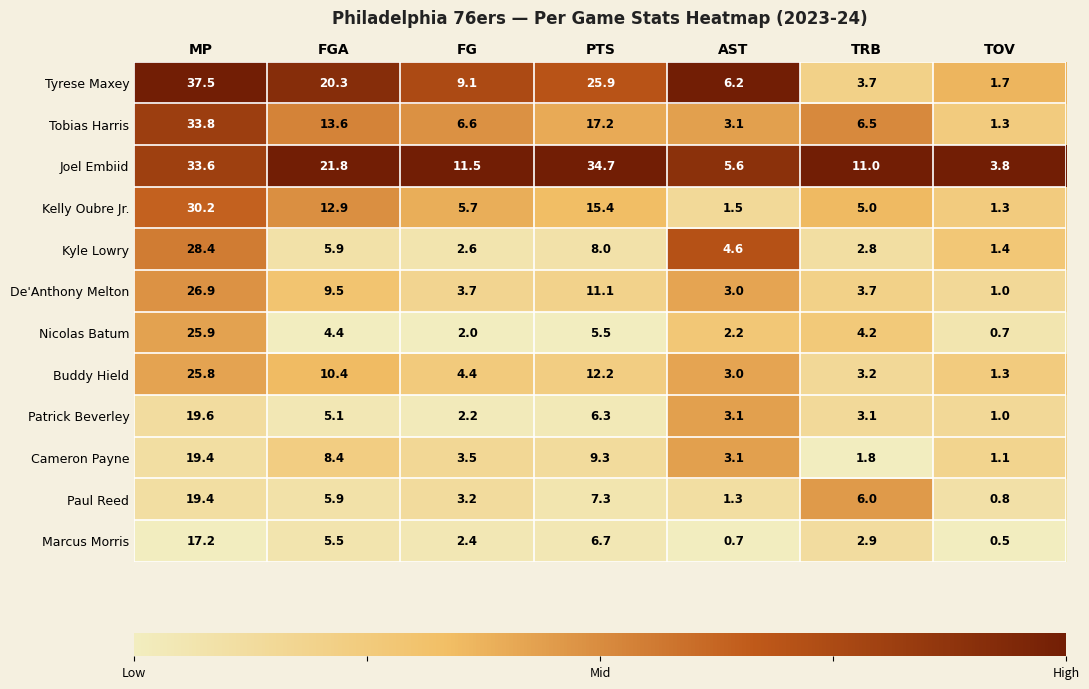

What is the total value across all series at FGA?

123.7